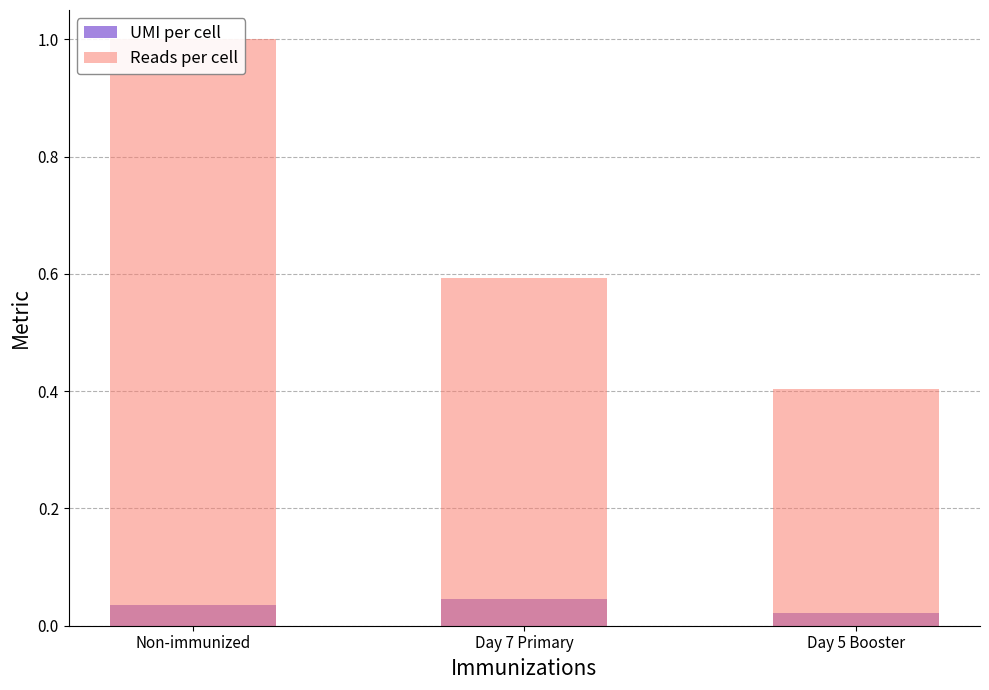

The value of Reads per cell at Non-immunized is 0.2. True or false?

False